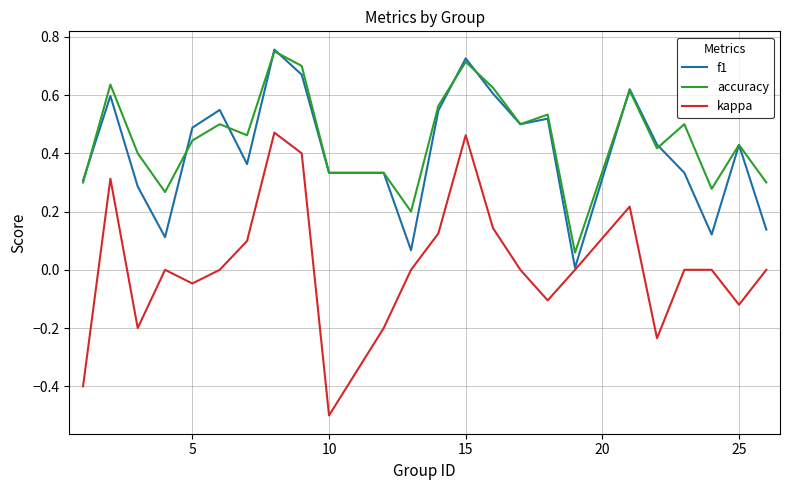

What is the minimum value shown in the chart?

-0.5